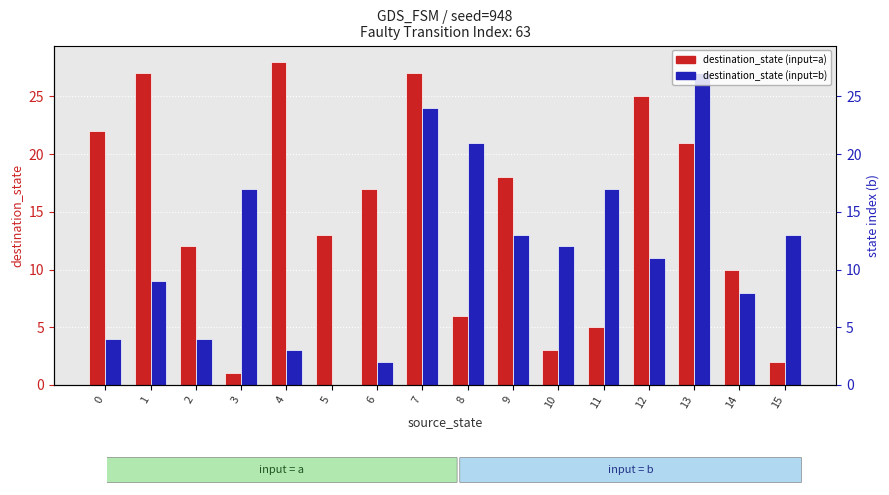

Rank the categories by destination_state (input=b) value from lowest to highest.

5, 6, 4, 0, 2, 14, 1, 12, 10, 9, 15, 3, 11, 8, 7, 13